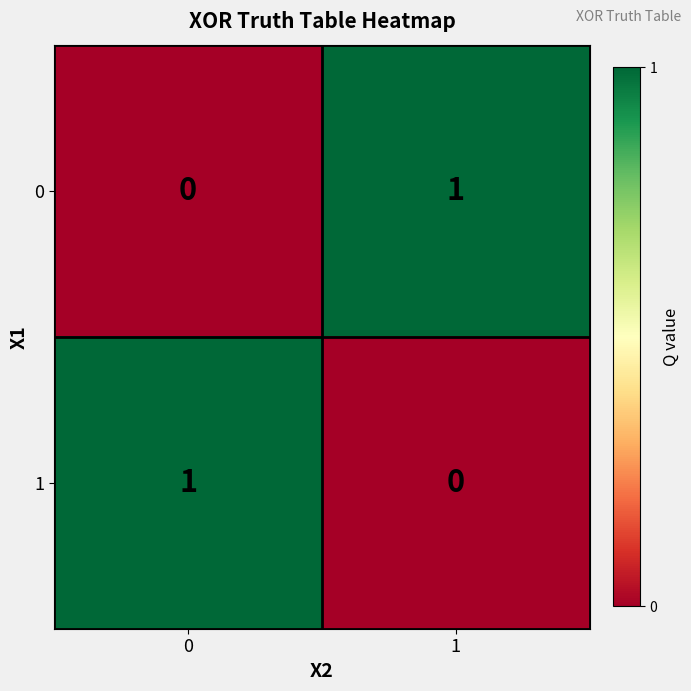

The value of 0 at 0 is 1. True or false?

False